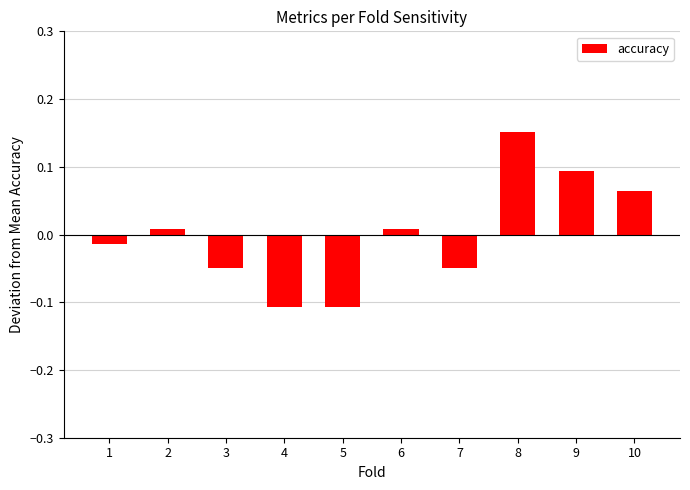

Which has a higher value, 9 or 3?

9